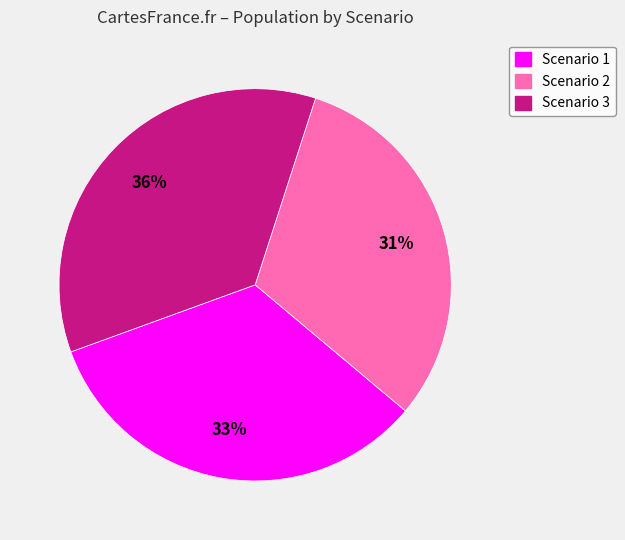

To the nearest percent, what percentage of the pie is Scenario 3?

36%